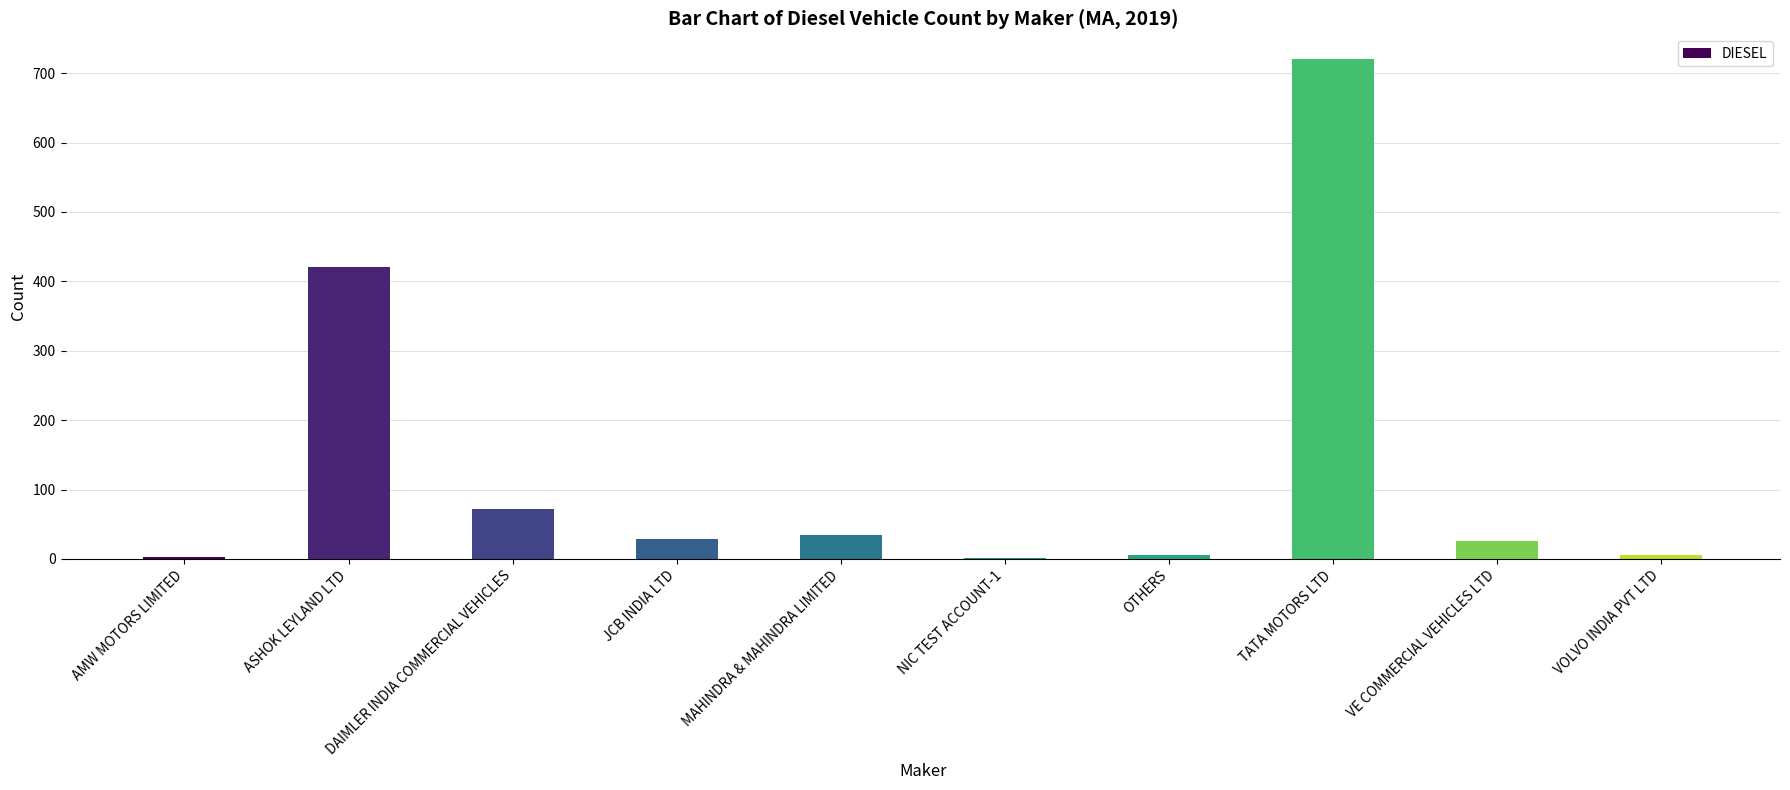

What is the greatest value displayed?

720